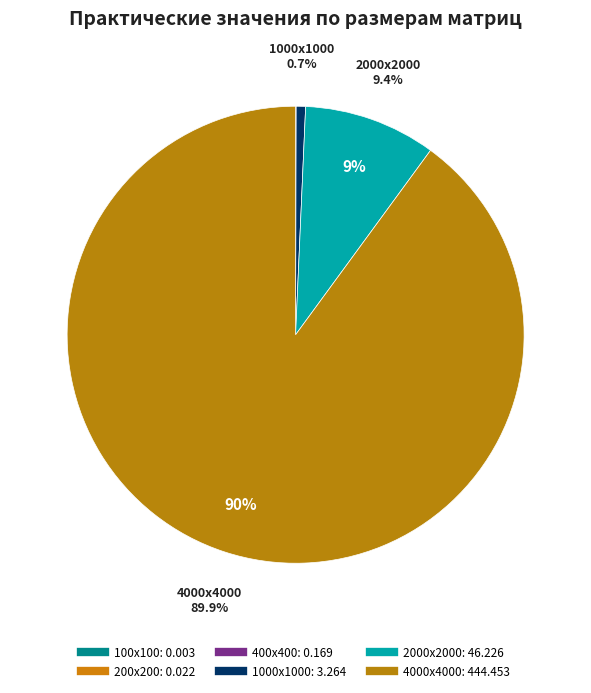

Rank the categories by value from highest to lowest.

4000x4000, 2000x2000, 1000x1000, 400x400, 200x200, 100x100